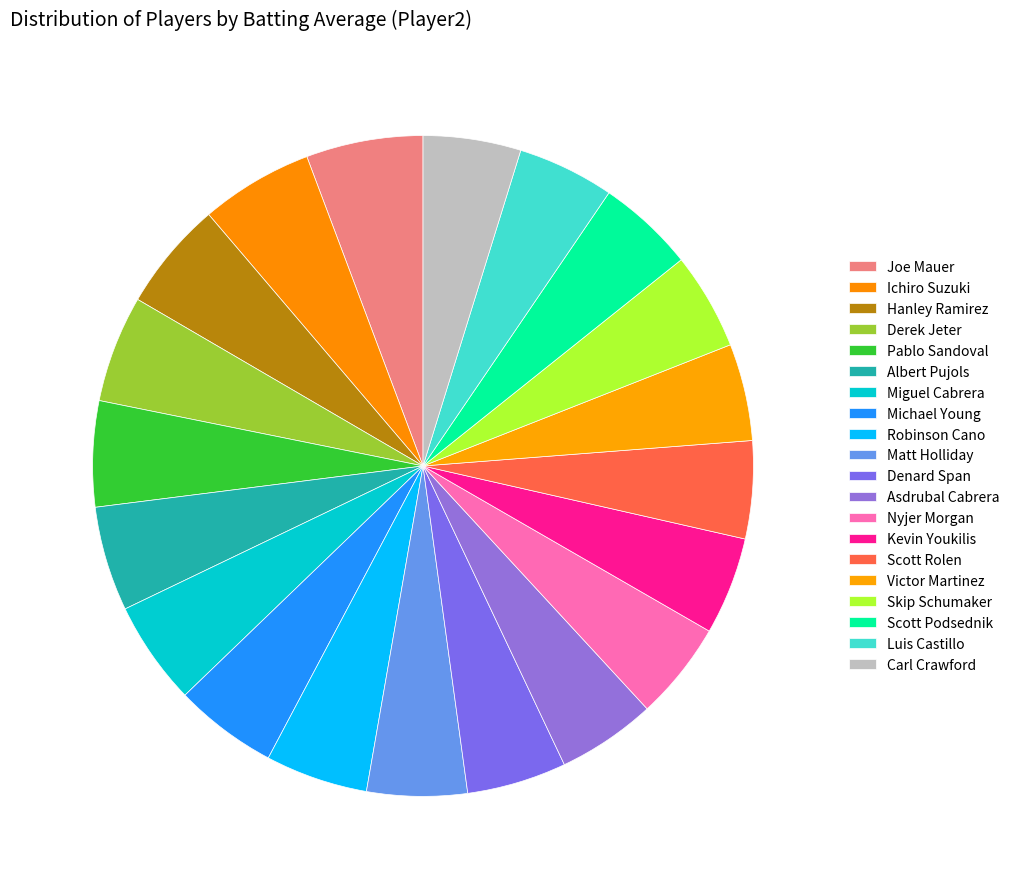

How many segments does this pie chart have?

20